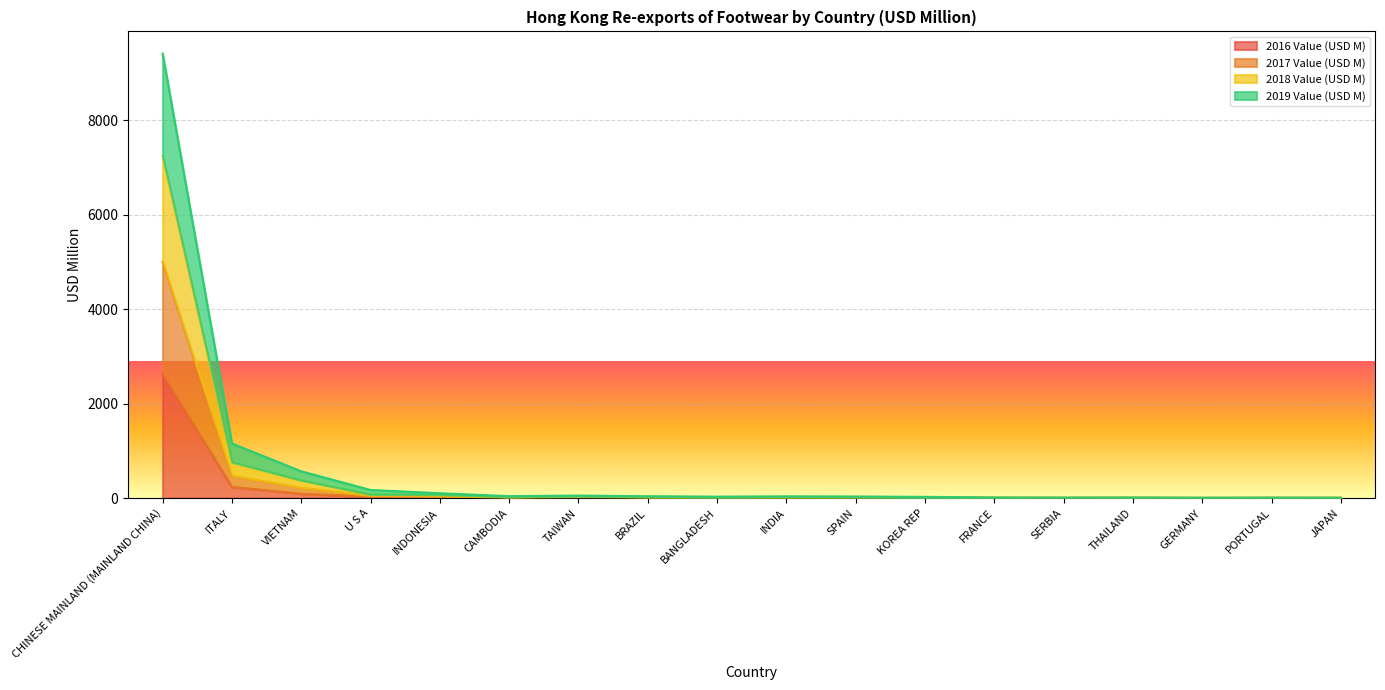

How many lines are shown in the chart?

4